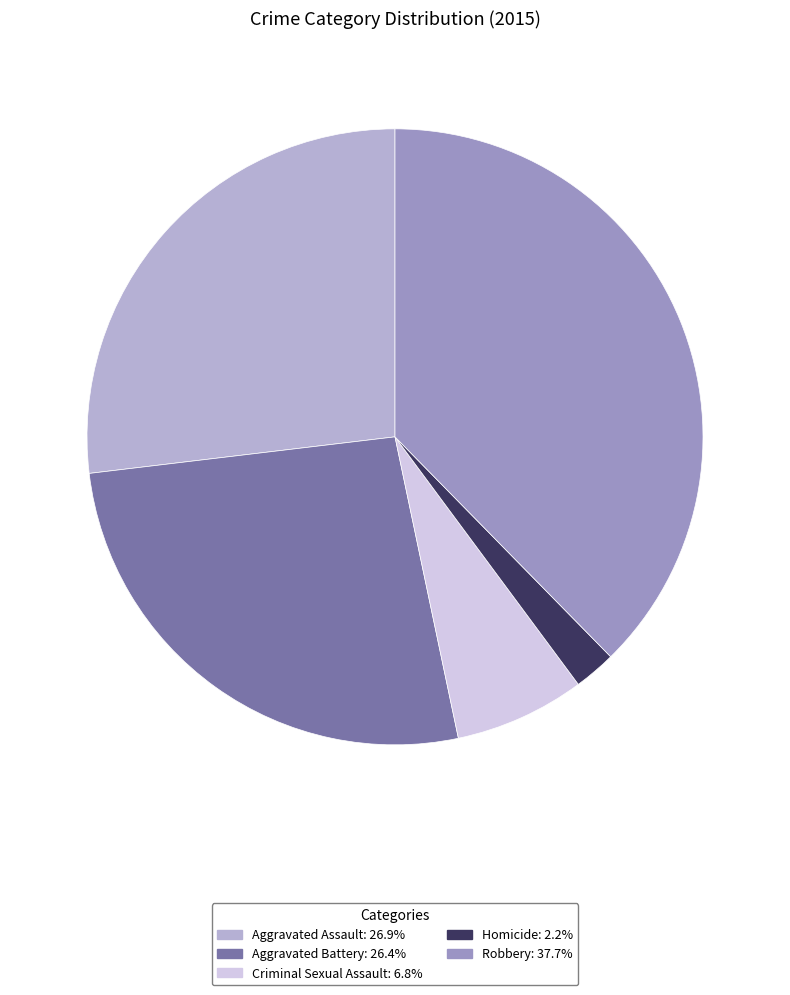

Is there any slice that represents more than half of the pie?

No